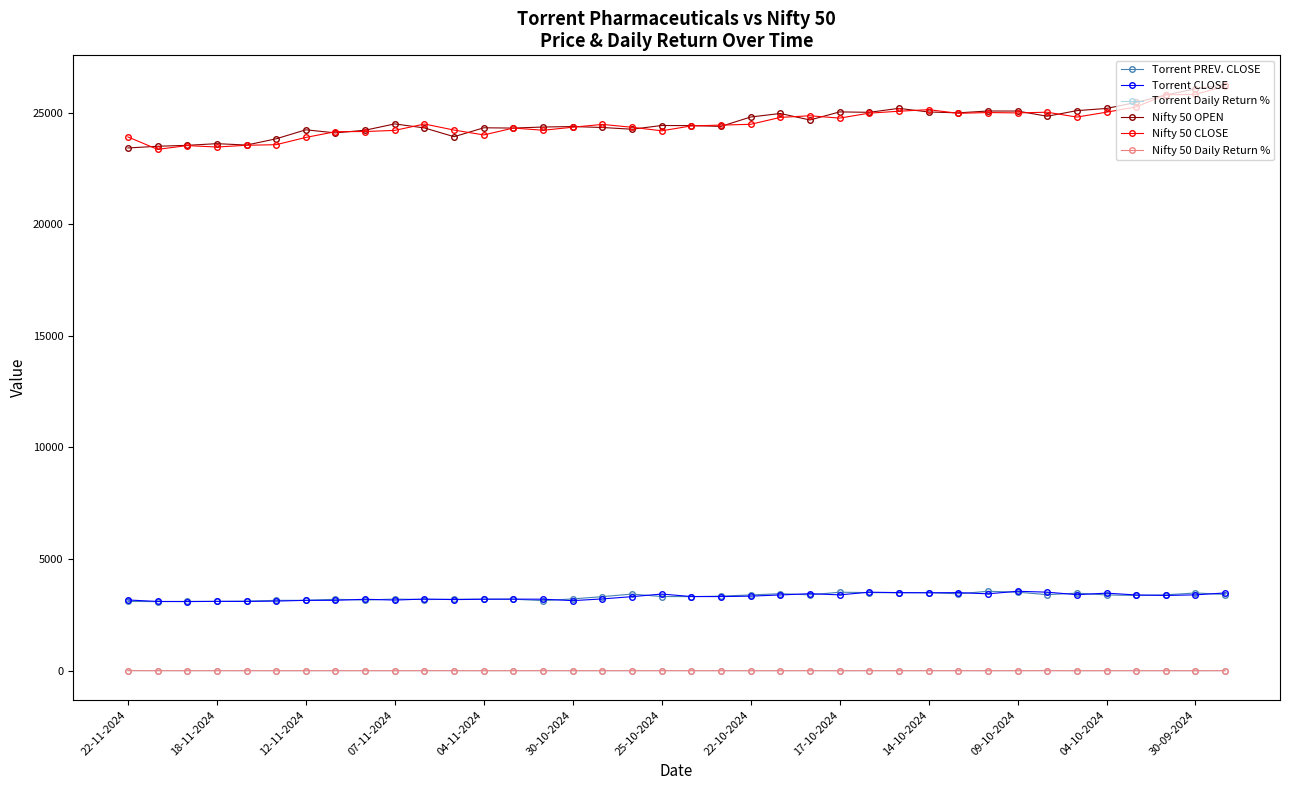

True or false: Nifty 50 Daily Return % has more than 1 interior local peaks.

True